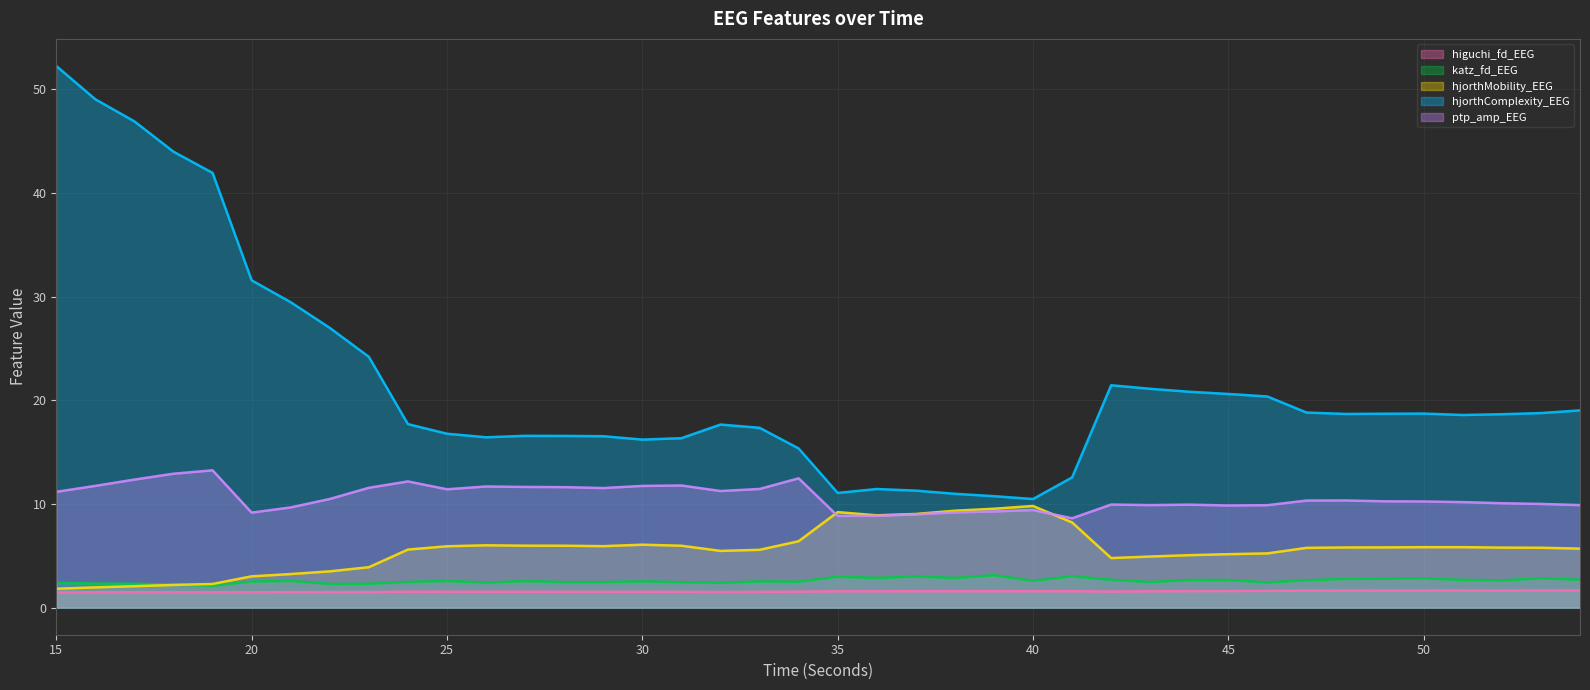

List the labels in order of higuchi_fd_EEG value, smallest first.

15, 19, 16, 20, 18, 17, 22, 21, 23, 32, 33, 31, 29, 30, 28, 26, 27, 25, 24, 34, 42, 43, 35, 36, 37, 39, 38, 41, 40, 44, 45, 46, 47, 48, 49, 52, 51, 50, 54, 53